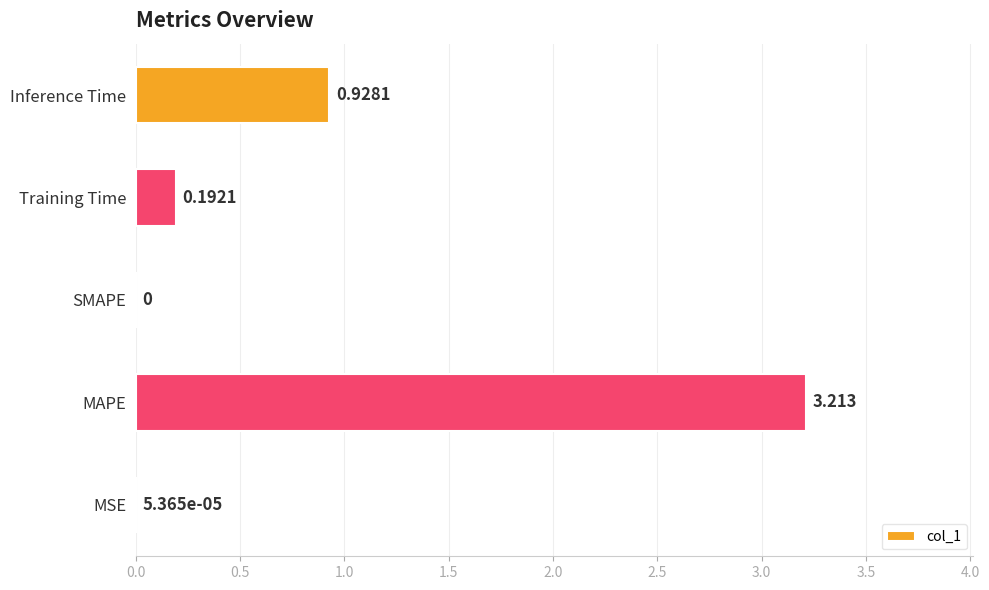

Which has a higher value, MAPE or MSE?

MAPE